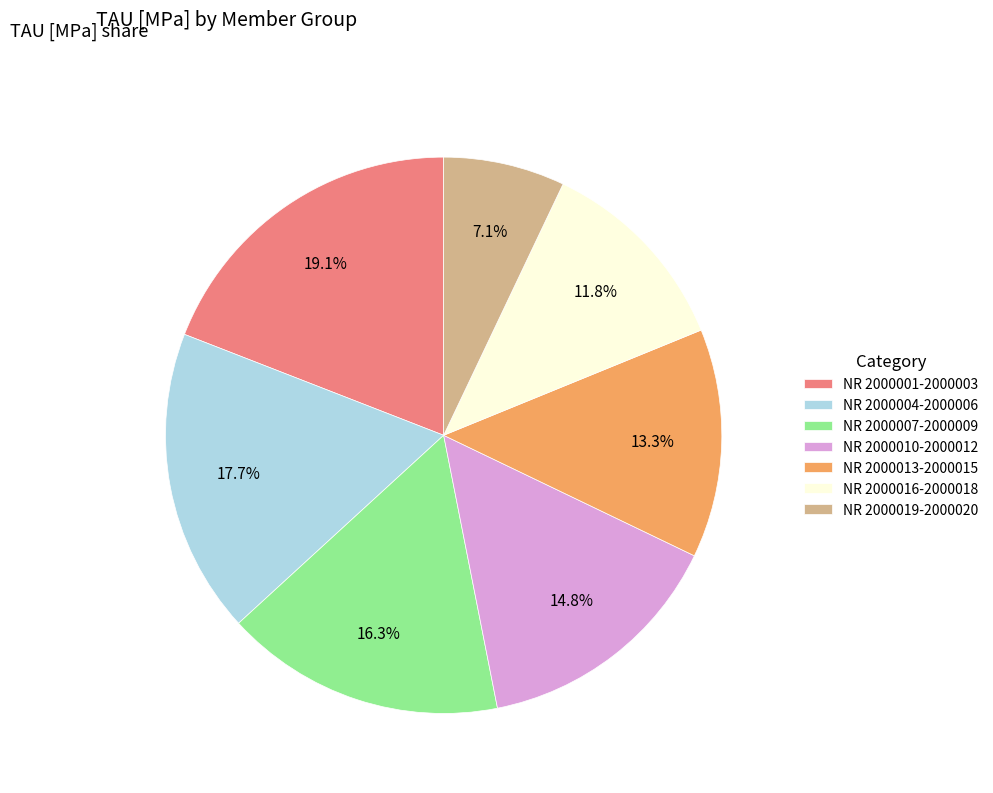

Combined, what portion of the pie is NR 2000016-2000018 and NR 2000004-2000006?

29.5%